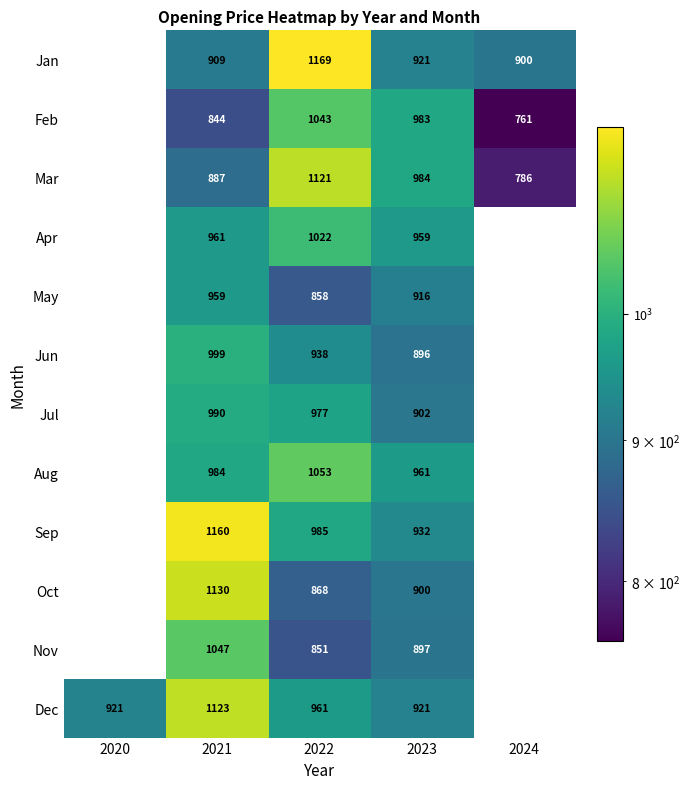

Between 2022 and 2023, which series saw the biggest shift?

Jan